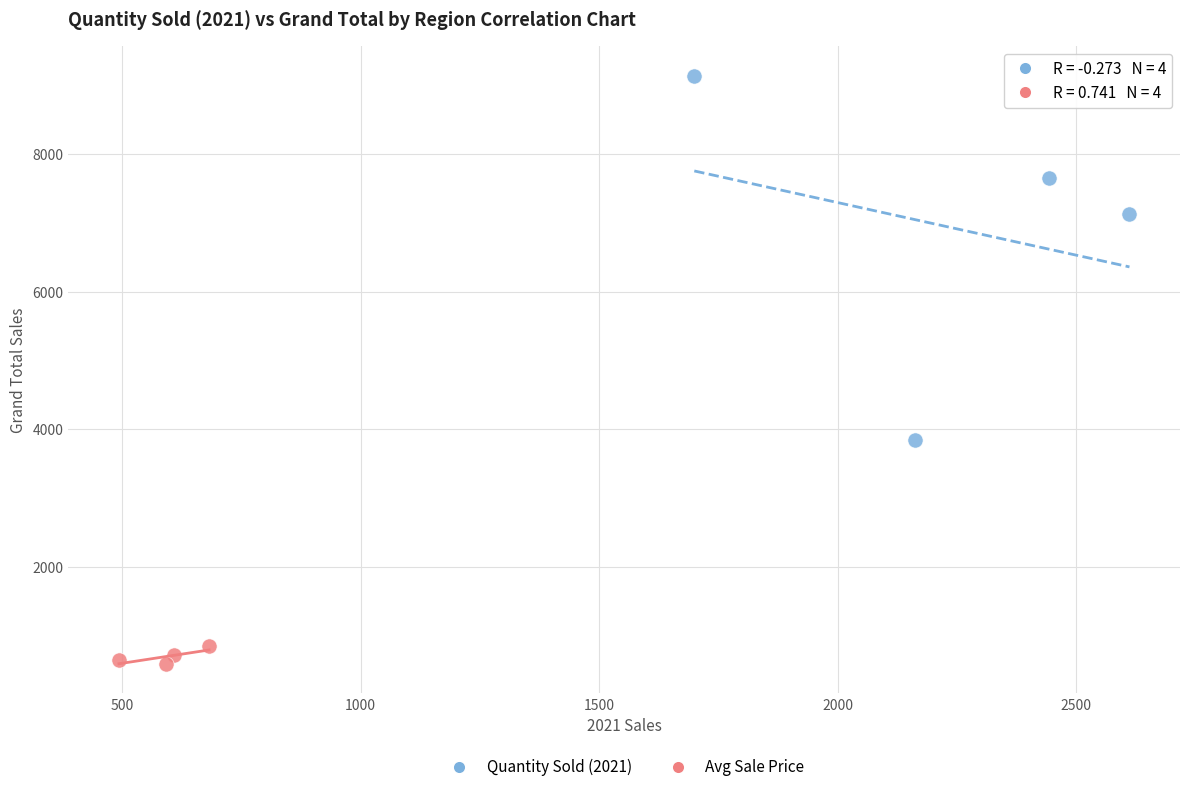

What are all the series names shown in the legend?

Quantity Sold (2021), Avg Sale Price